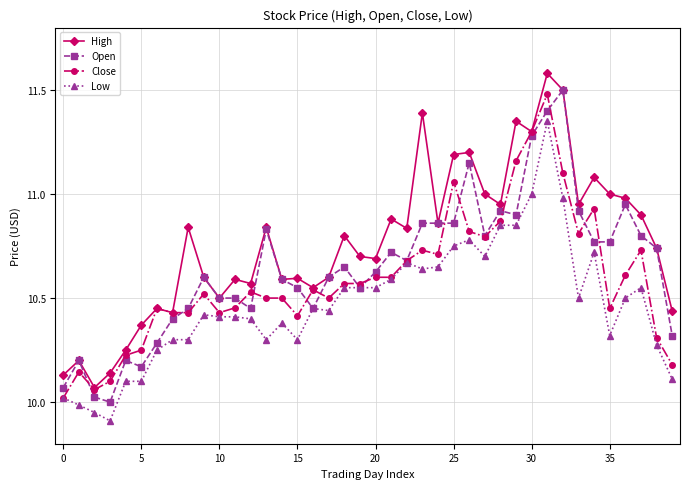

What is the sum of all Low values?

418.9